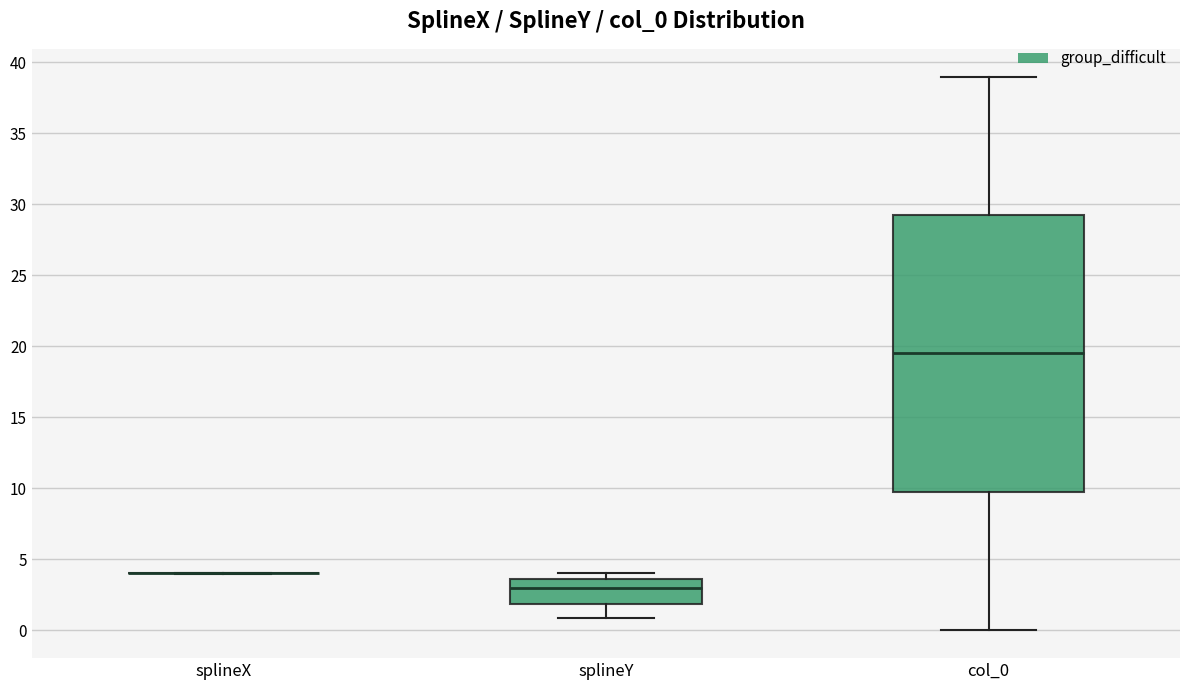

Comparing the boxes themselves (not the whiskers), which one is the tallest?

col_0